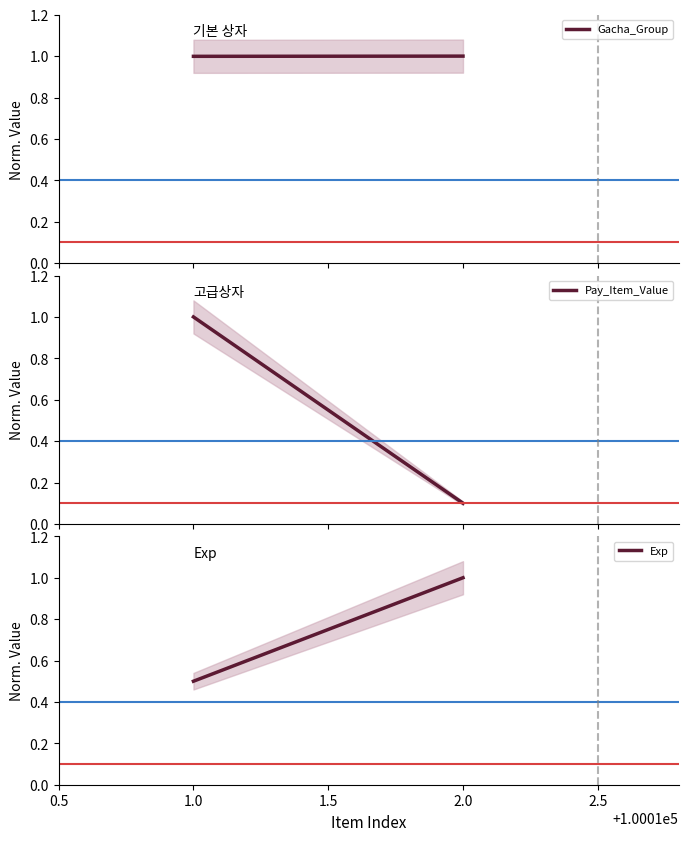

What is the sum of all Gacha_Group values?

2.0